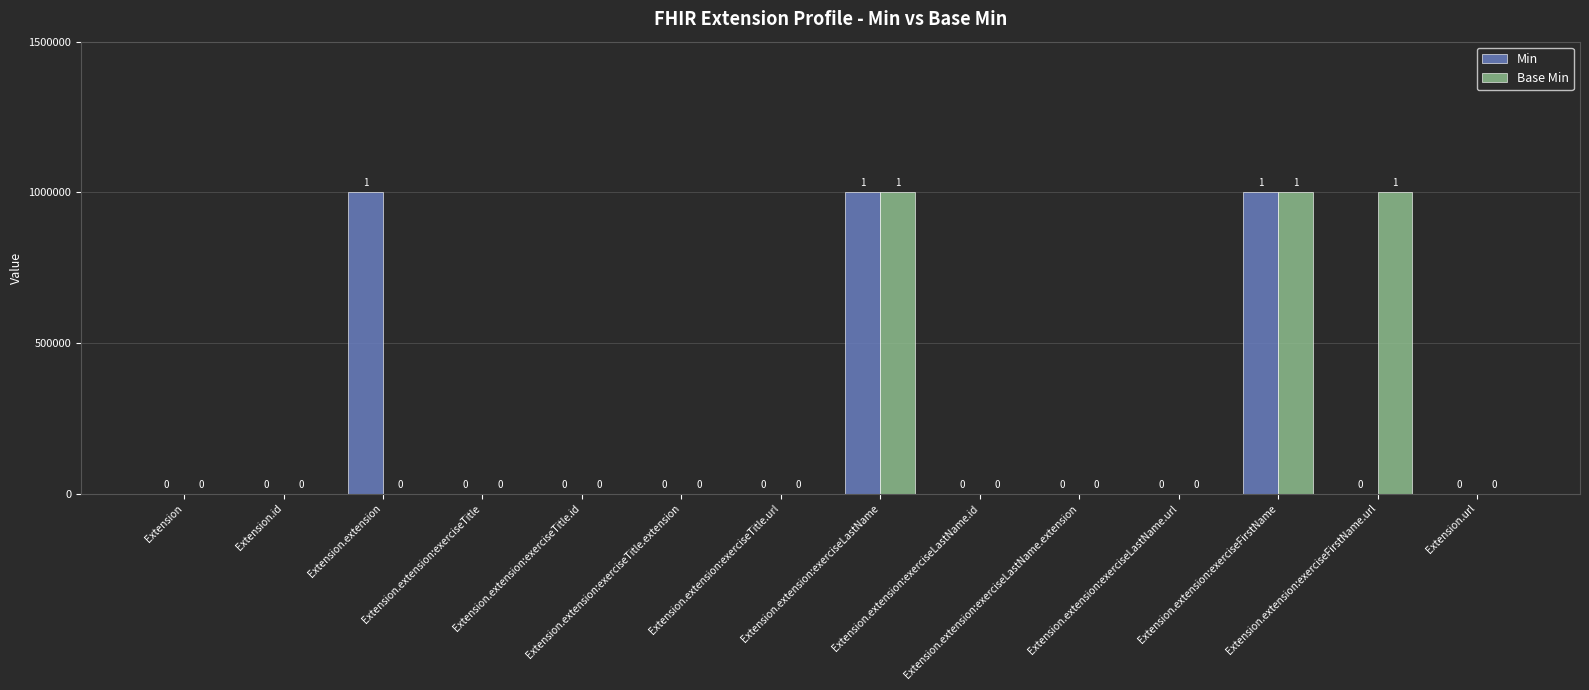

What are all the series names shown in the legend?

Min, Base Min